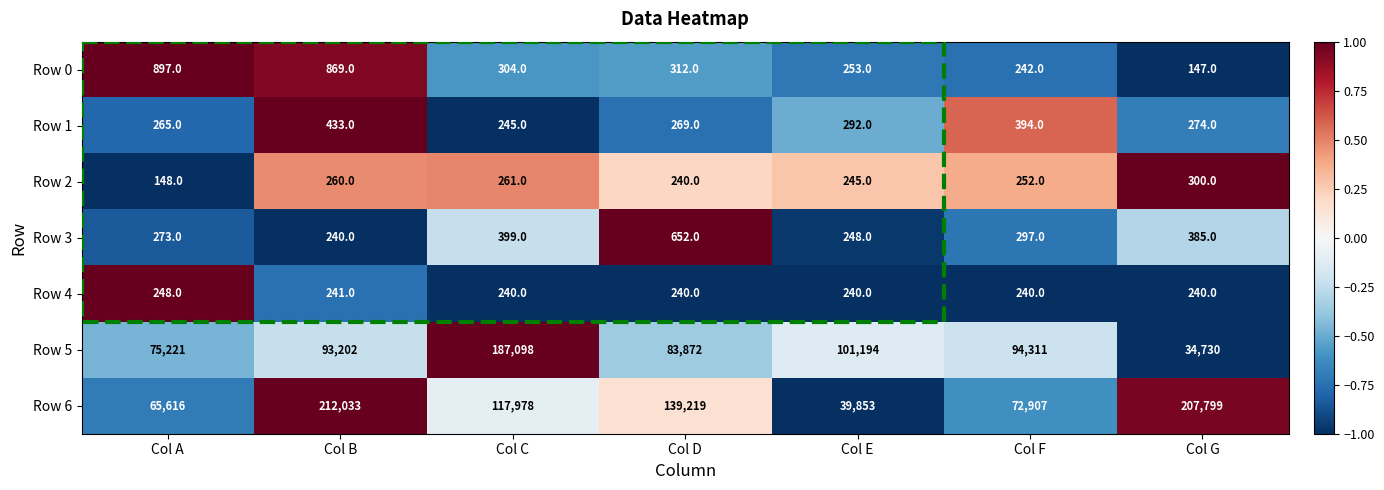

What value does the Row 6 series have at Col F, to the nearest 100?

72900